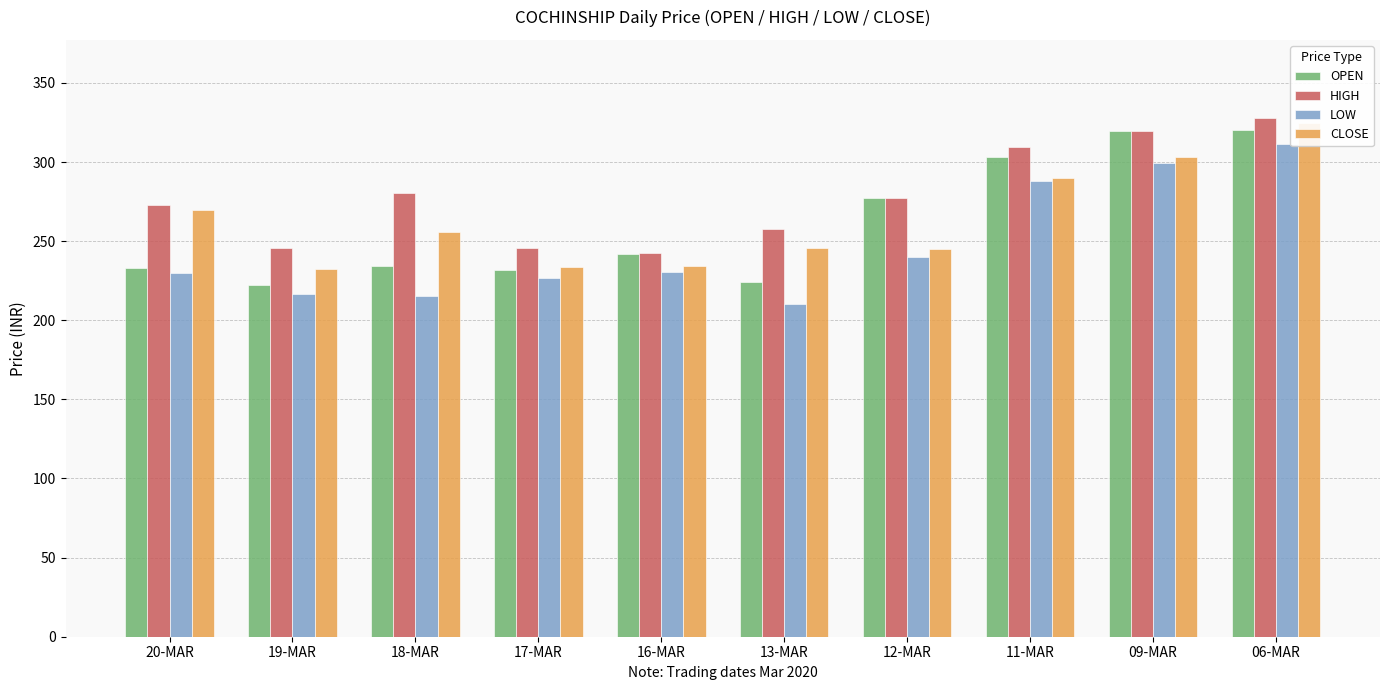

What is the average value of the HIGH series?

277.9